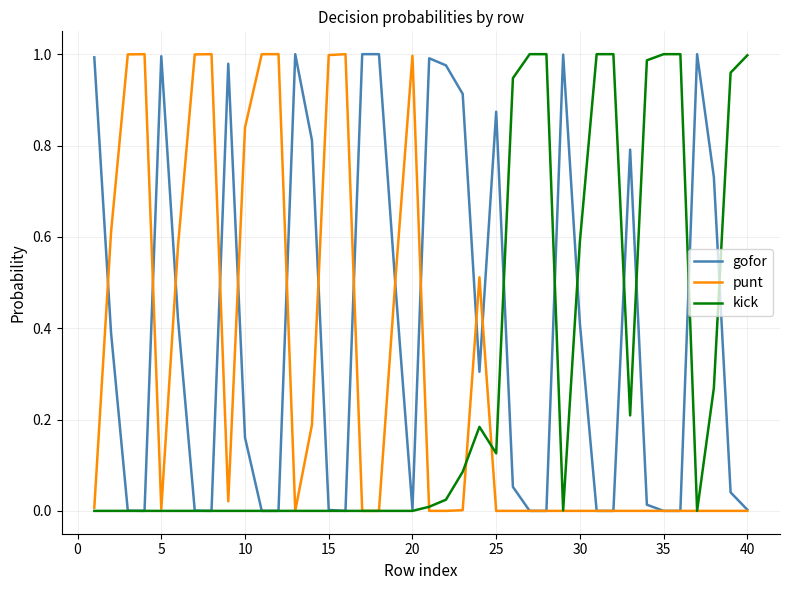

True or false: gofor has more than 0 points higher than both neighbors.

True